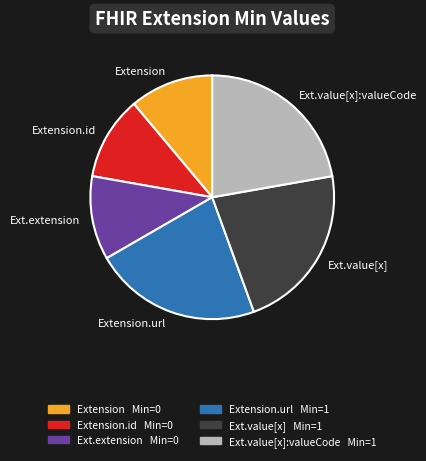

Combined, do Extension.id and Ext.value[x] account for over 50%?

No